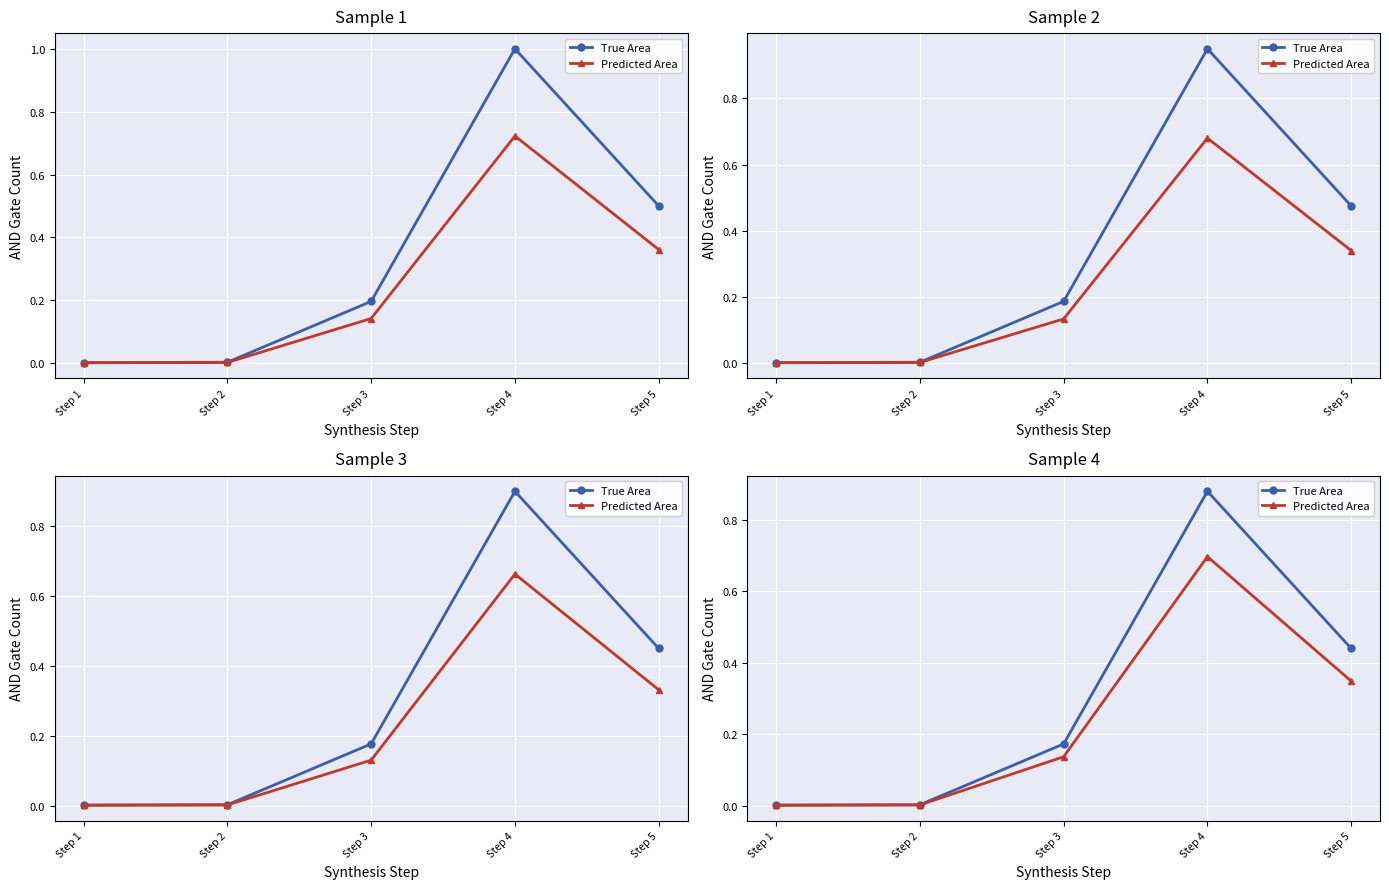

At Step 1, list the series in order from smallest to largest.

Predicted Area, True Area